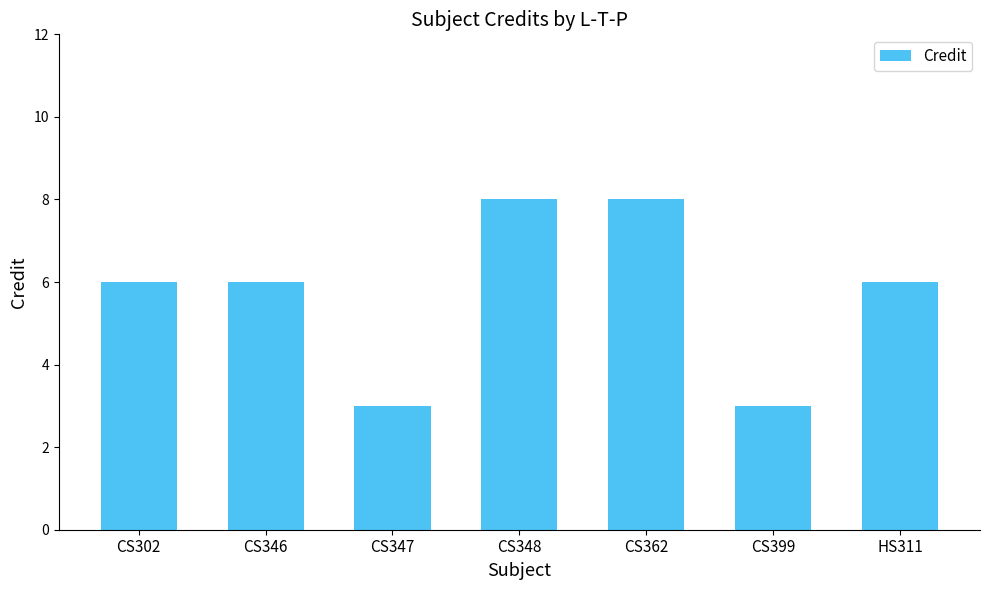

Count the number of categories in the chart.

7